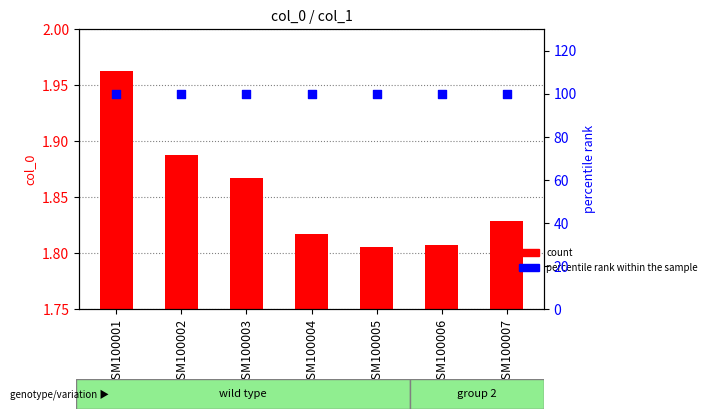

At how many categories does at least one series exceed 27?

7